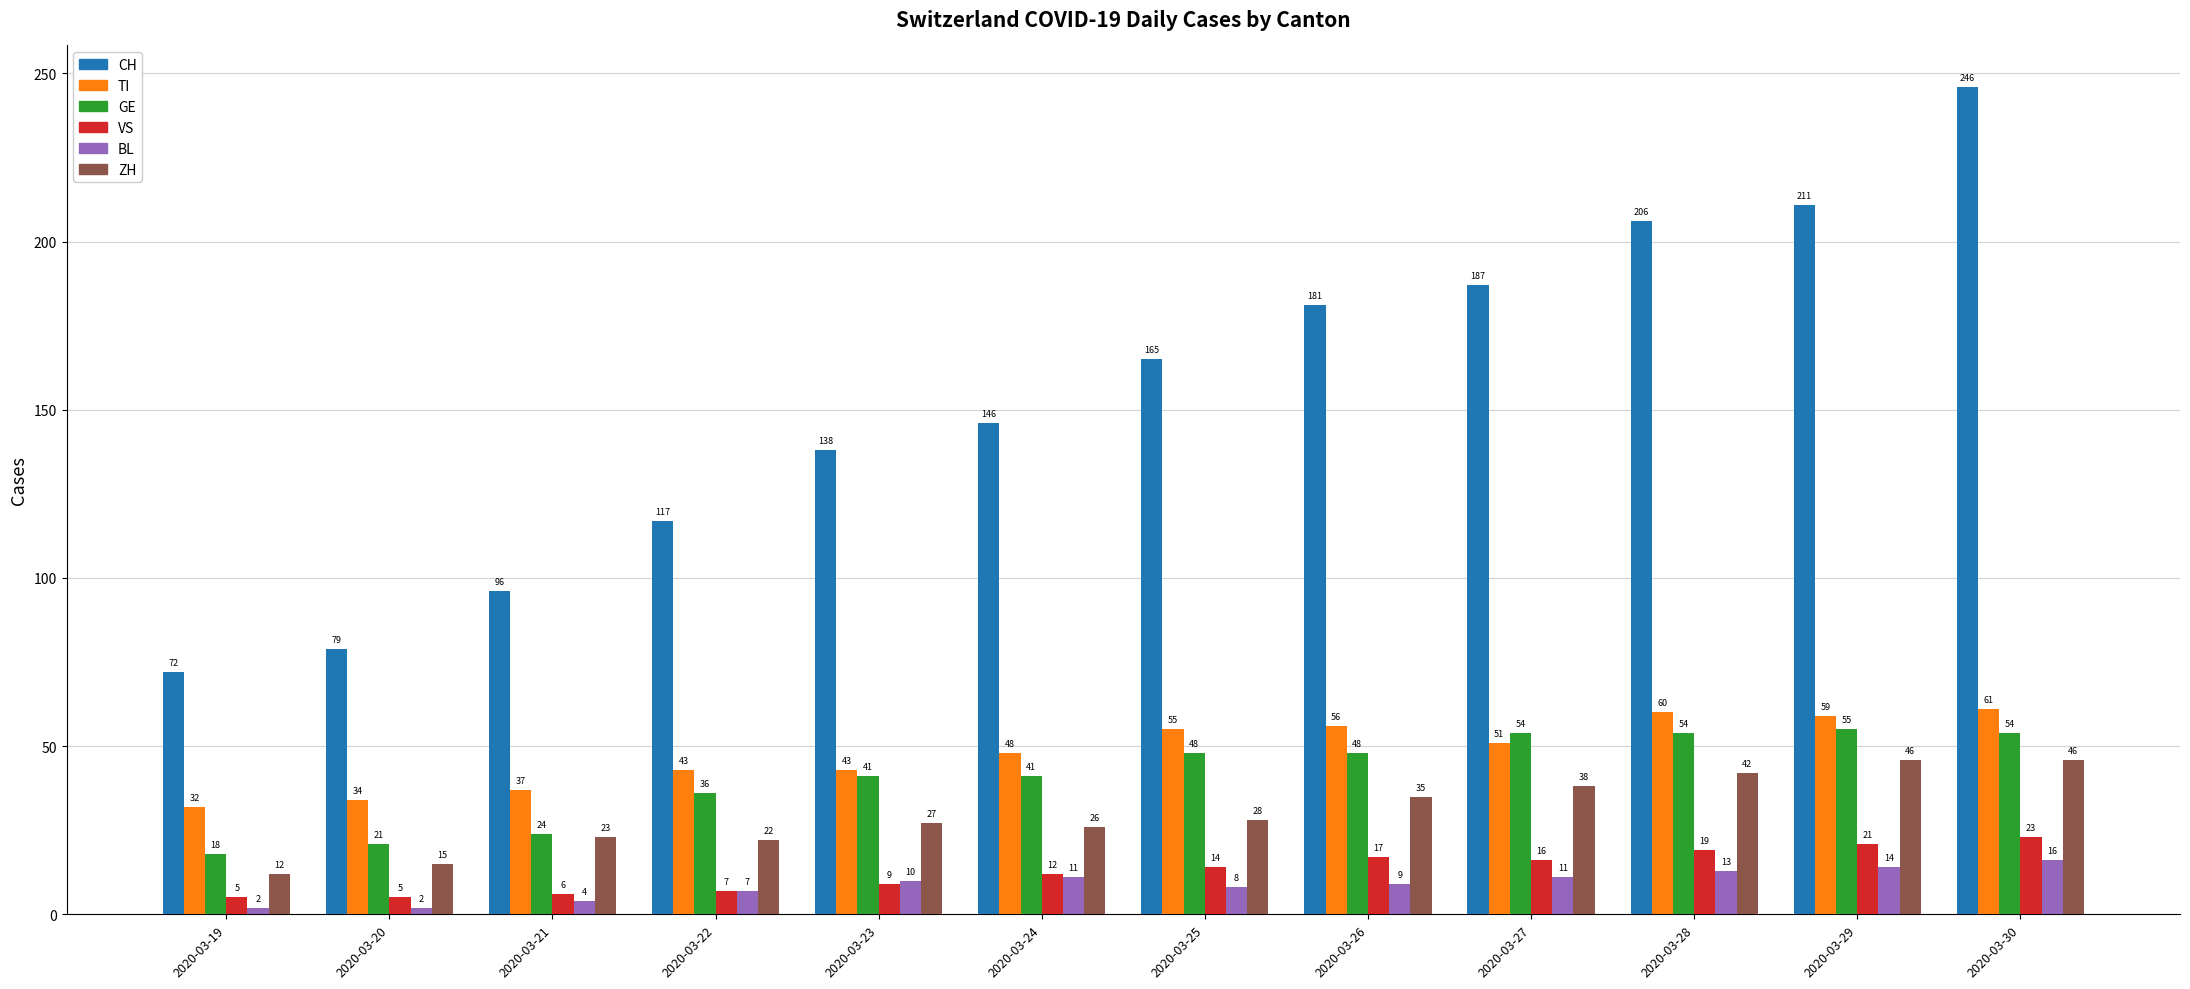

What are all the series names shown in the legend?

CH, TI, GE, VS, BL, ZH